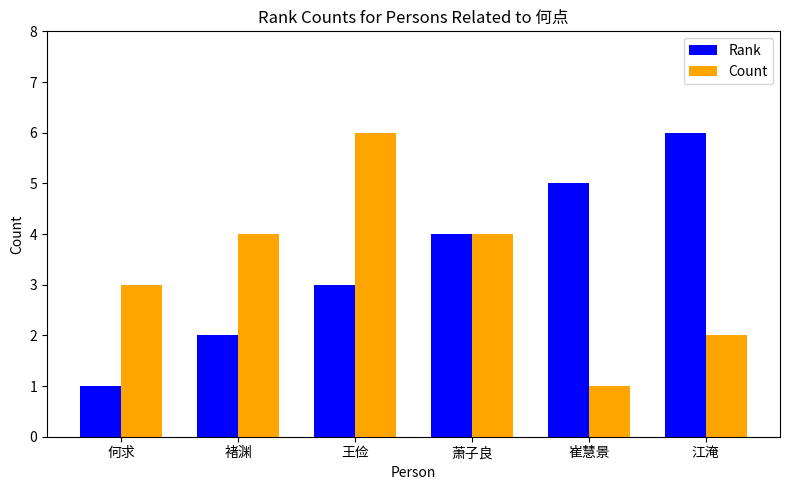

Count the number of data series in this chart.

2